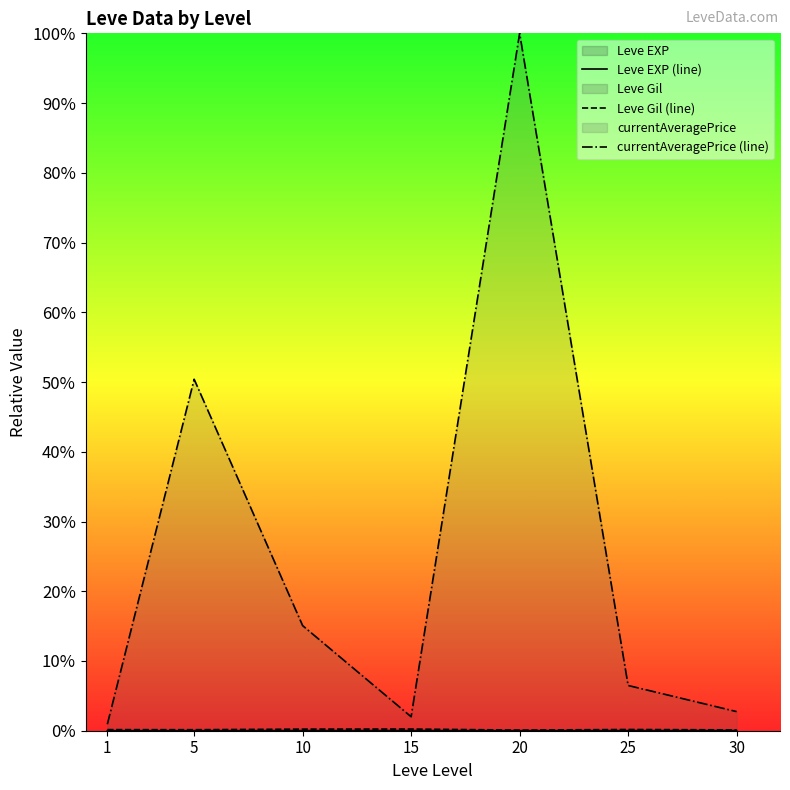

Which category has the lowest value in the currentAveragePrice (line) series?

1